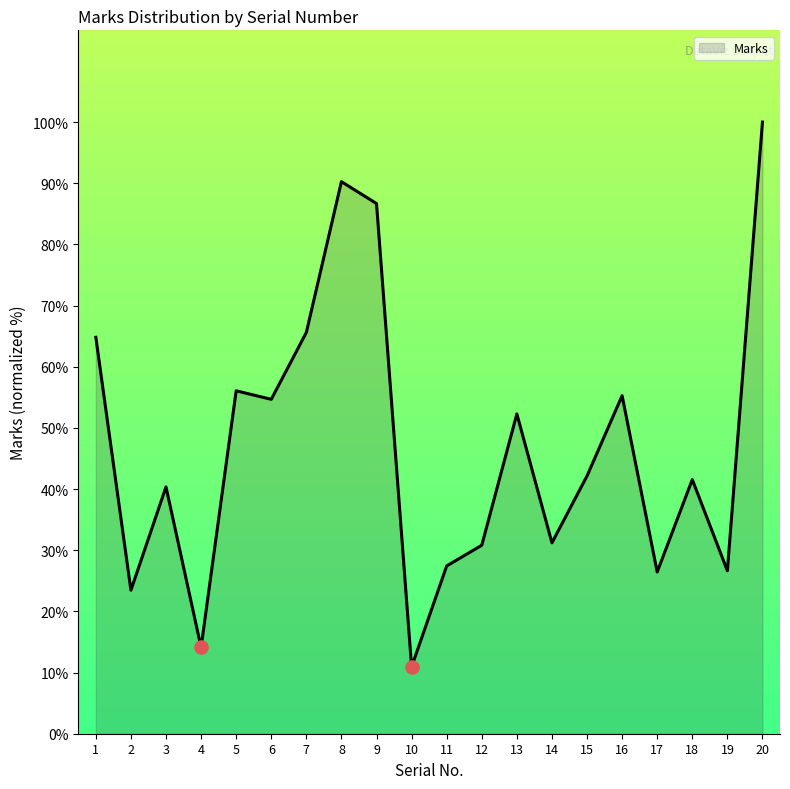

What is the change in value from 10 to 12?

+19.9